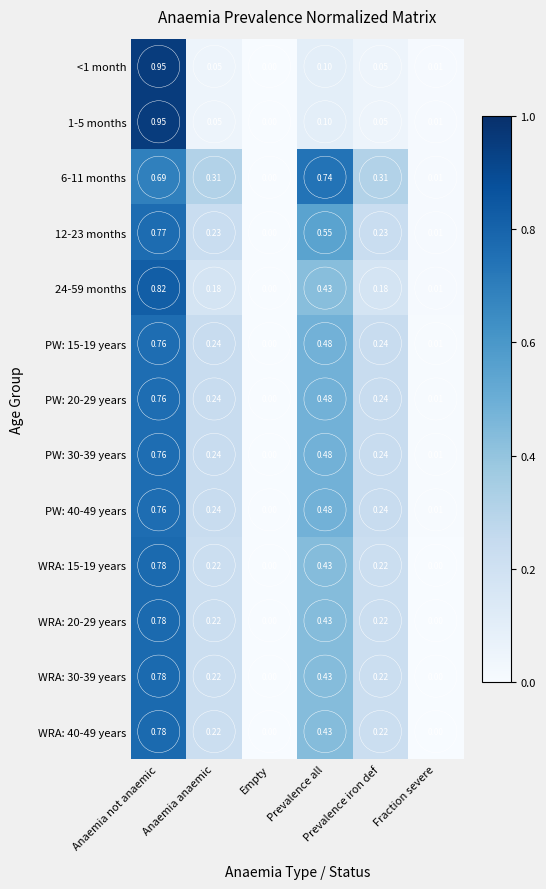

What is the maximum value shown in the chart?

0.9